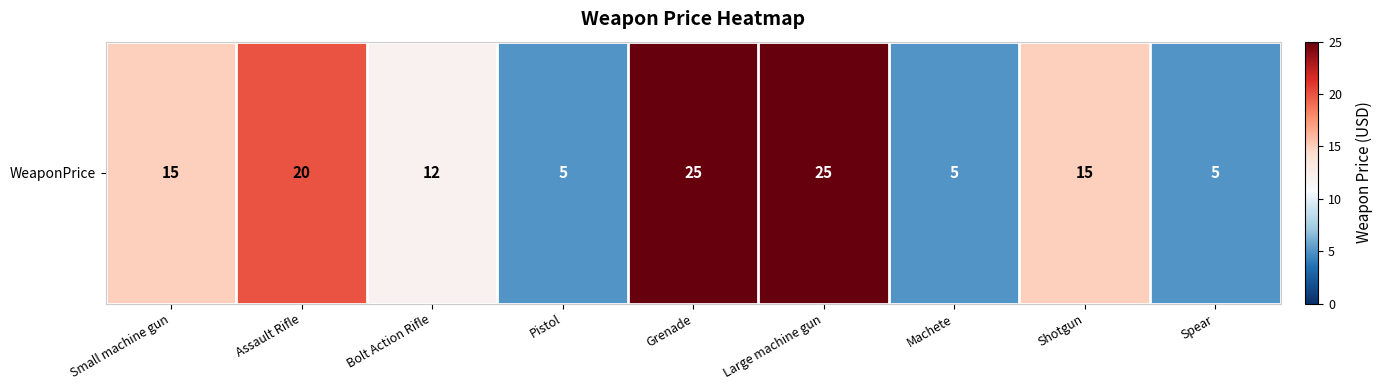

What is the change in value from Large machine gun to Spear?

-20